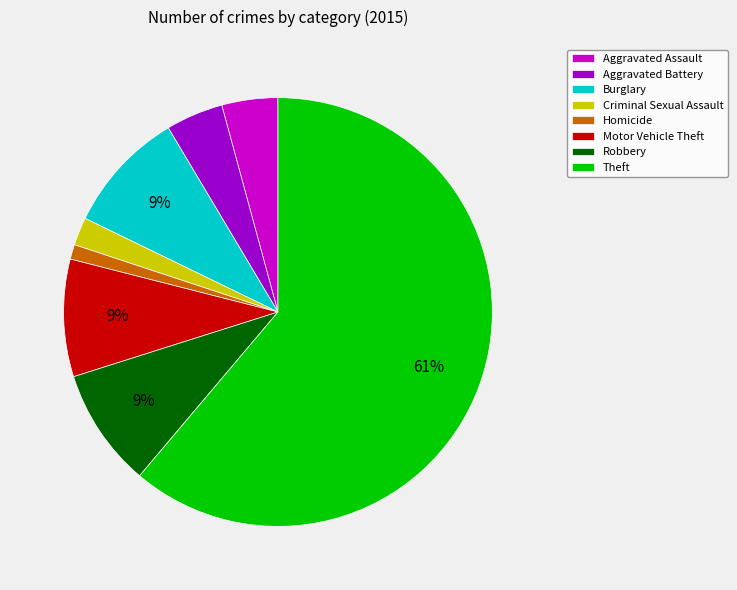

The Burglary slice represents 22% of the pie. True or false?

False